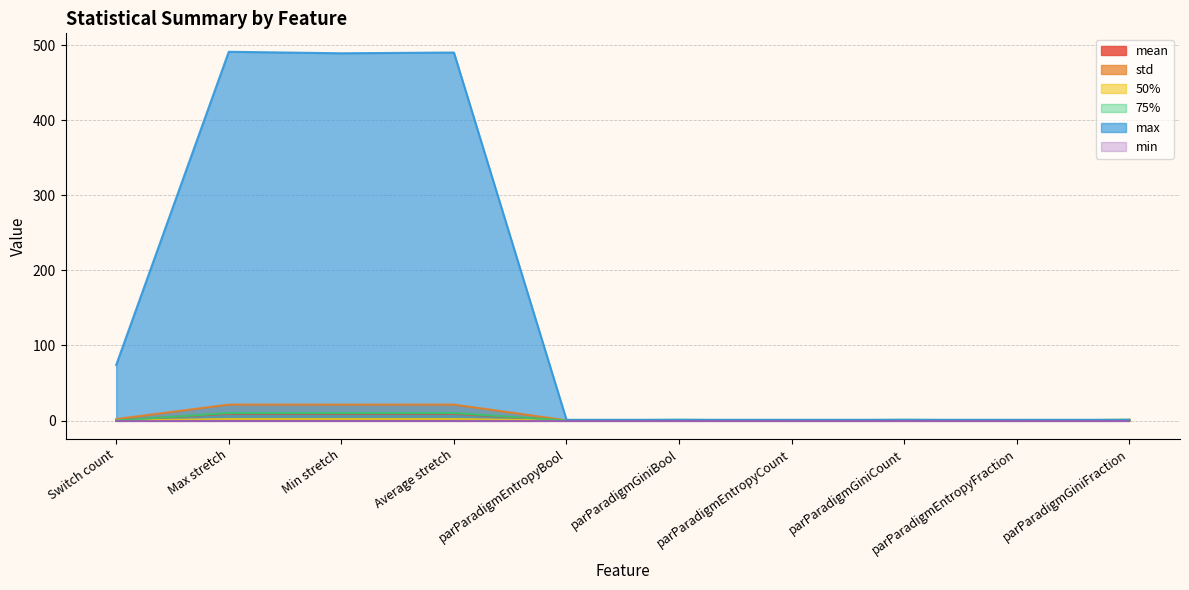

What position from the right is Max stretch?

9